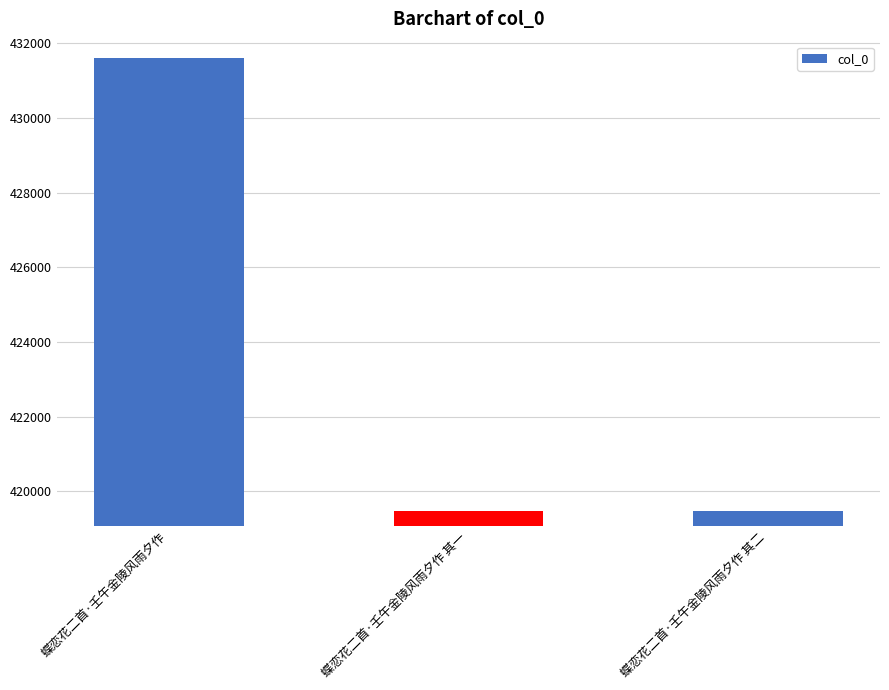

The chart shows a value of 431614 at 蝶恋花二首·壬午金陵风雨夕作. True or false?

True